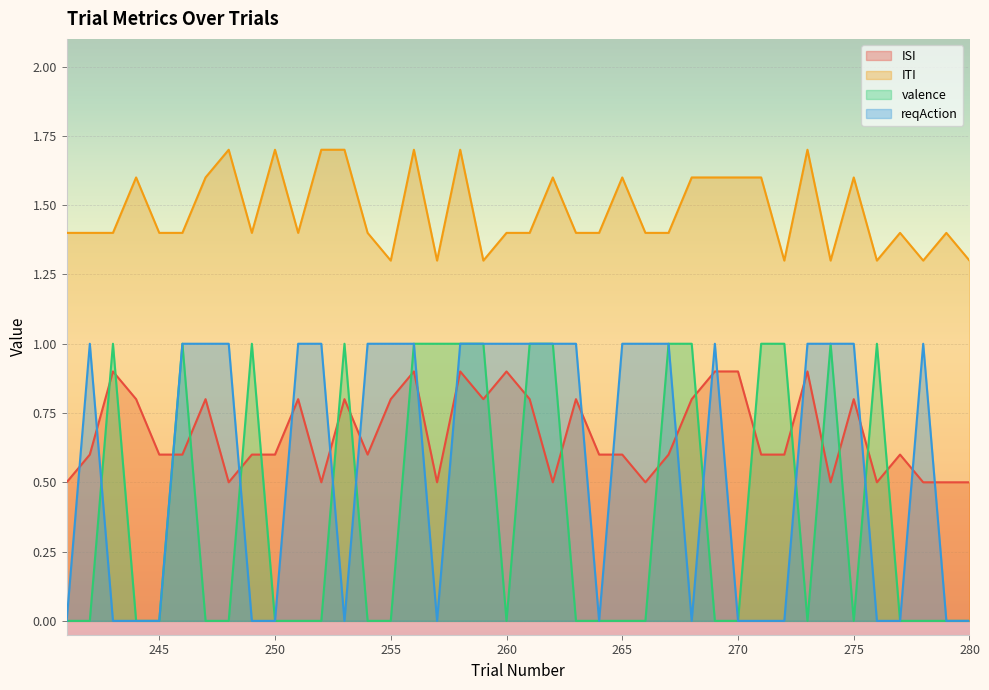

The ISI series shows 0.6 at 264. True or false?

True